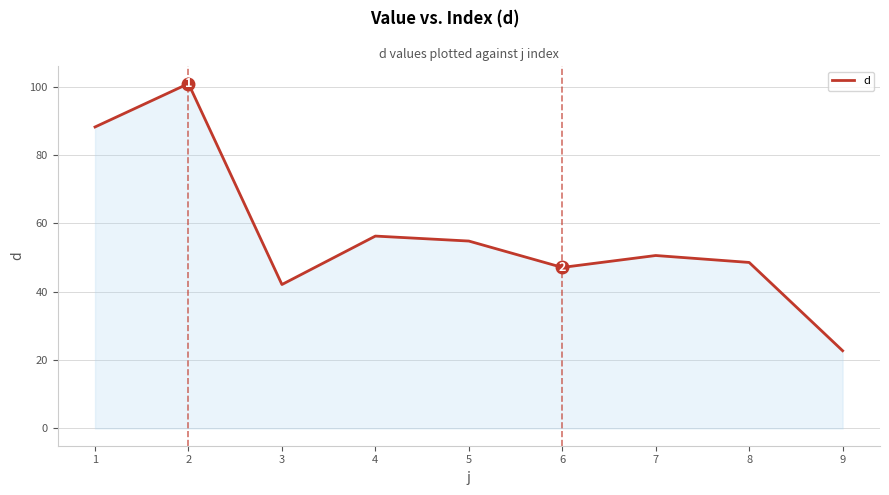

What is the approximate value at 2?

100.9